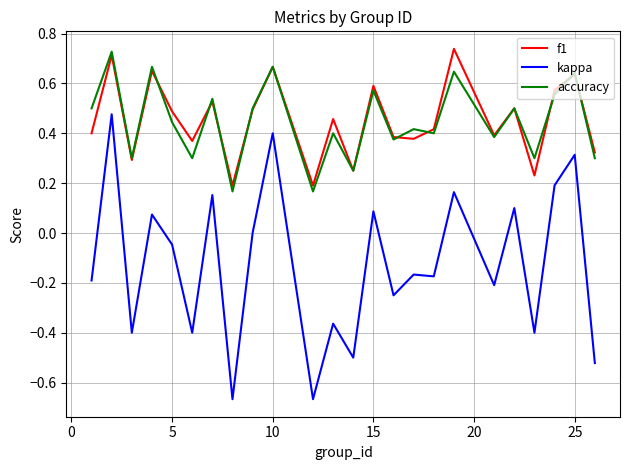

Which series has the largest range (max minus min)?

kappa